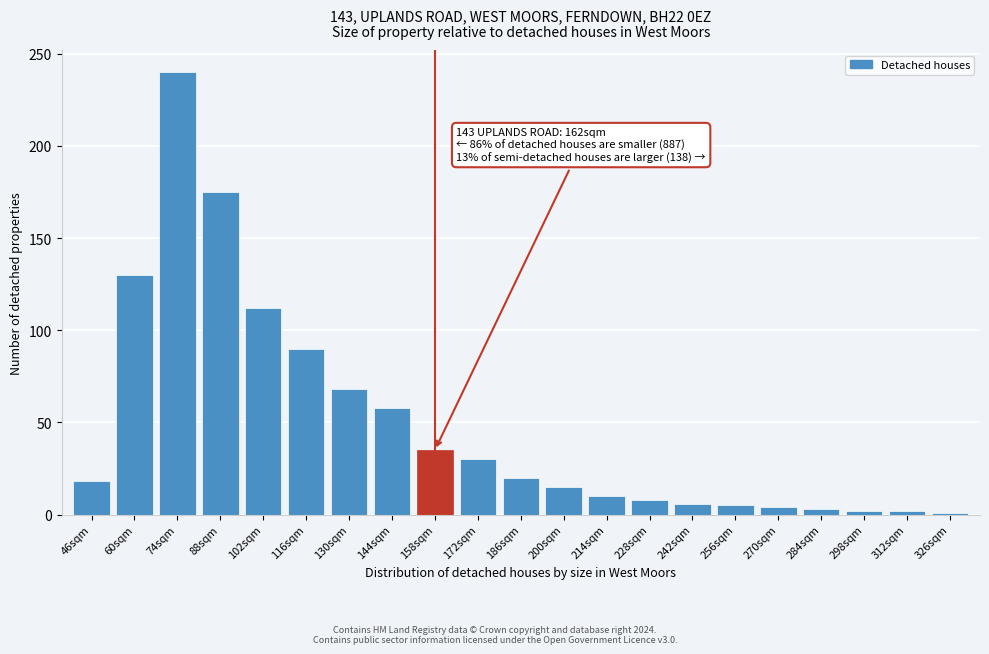

What is the approximate value at 158sqm?

35